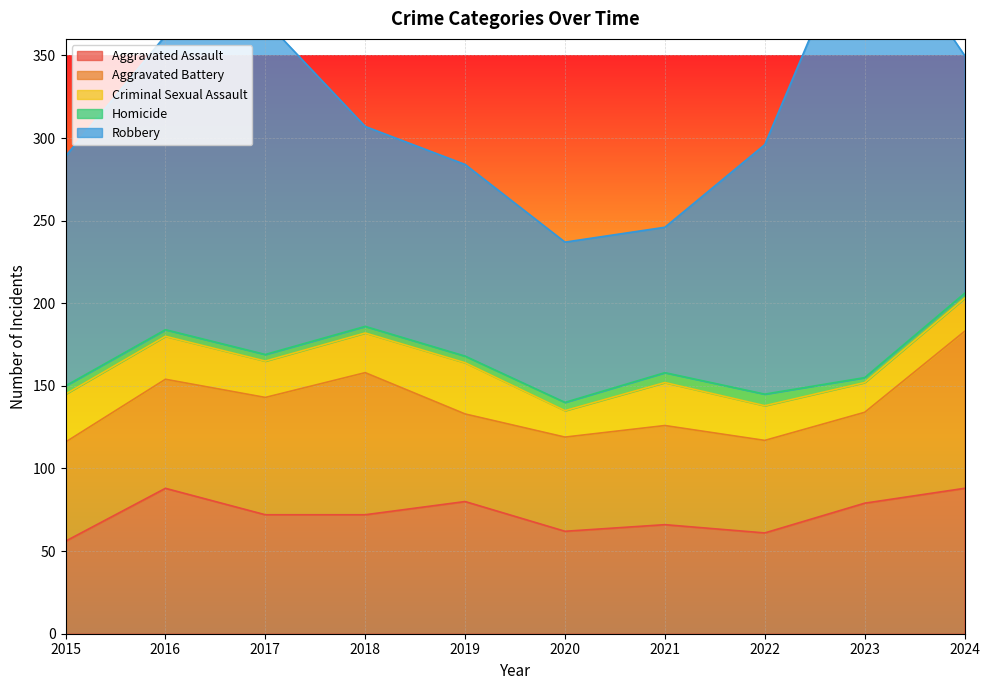

List the series in order of their peak value, highest first.

Robbery, Aggravated Battery, Aggravated Assault, Criminal Sexual Assault, Homicide